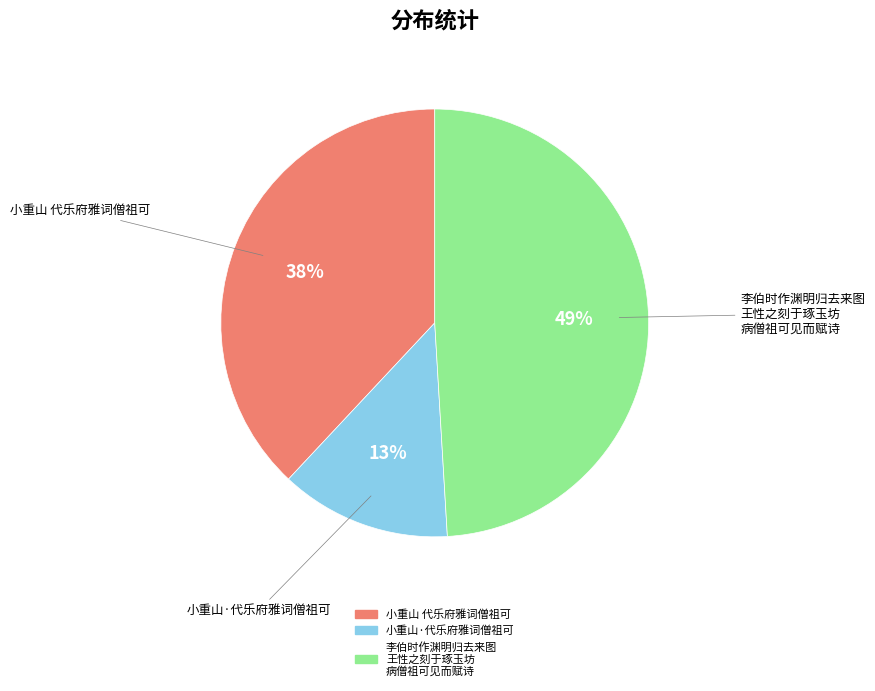

Does any single category account for the majority?

No